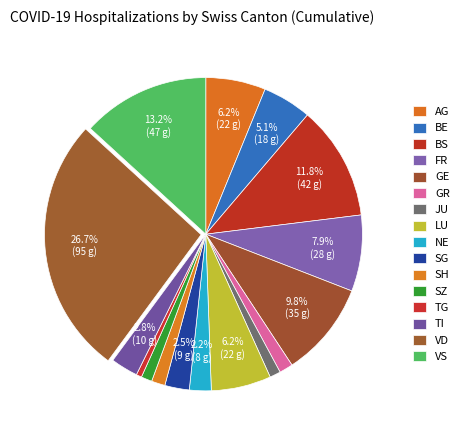

To the nearest percent, what percentage of the pie is BS?

12%